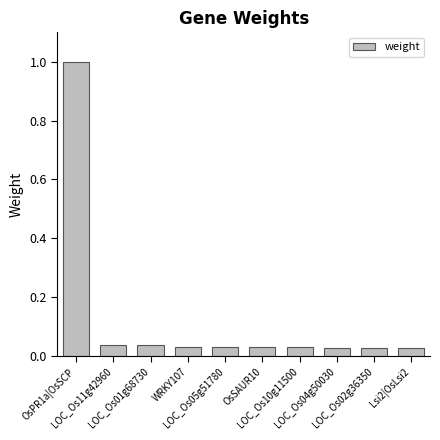

True or false: the data shows 0.1 at LOC_Os11g42960.

False